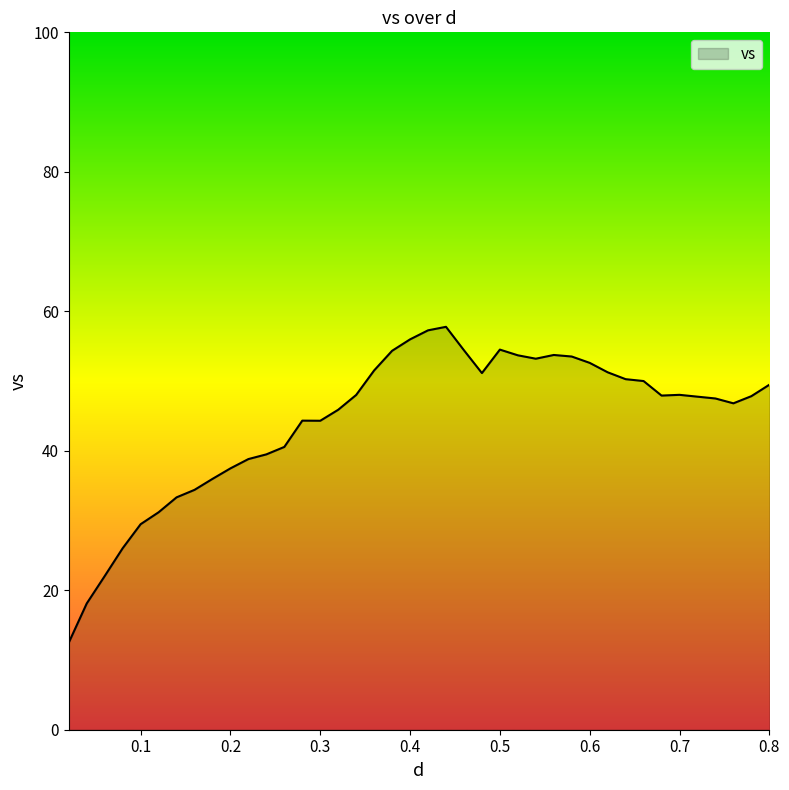

What is the difference between the maximum and minimum values?

45.3